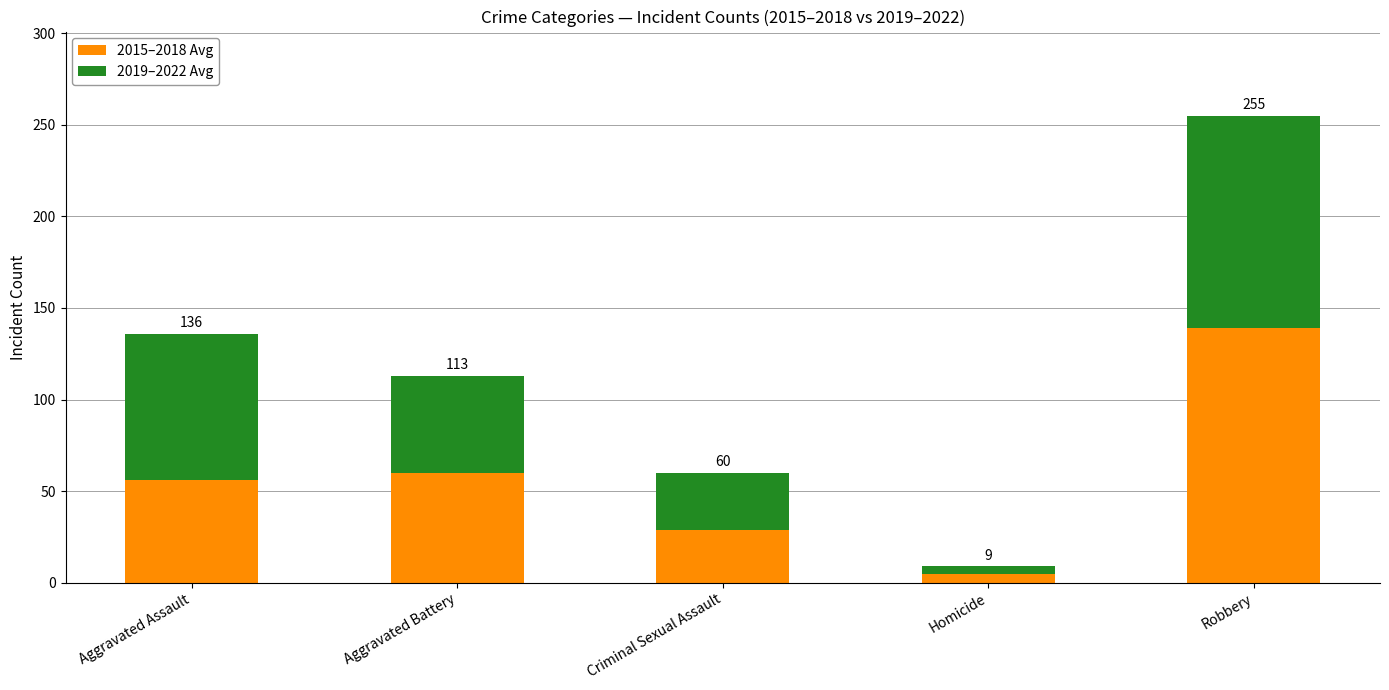

Rank the series by their average value, from highest to lowest.

2015–2018 Avg, 2019–2022 Avg